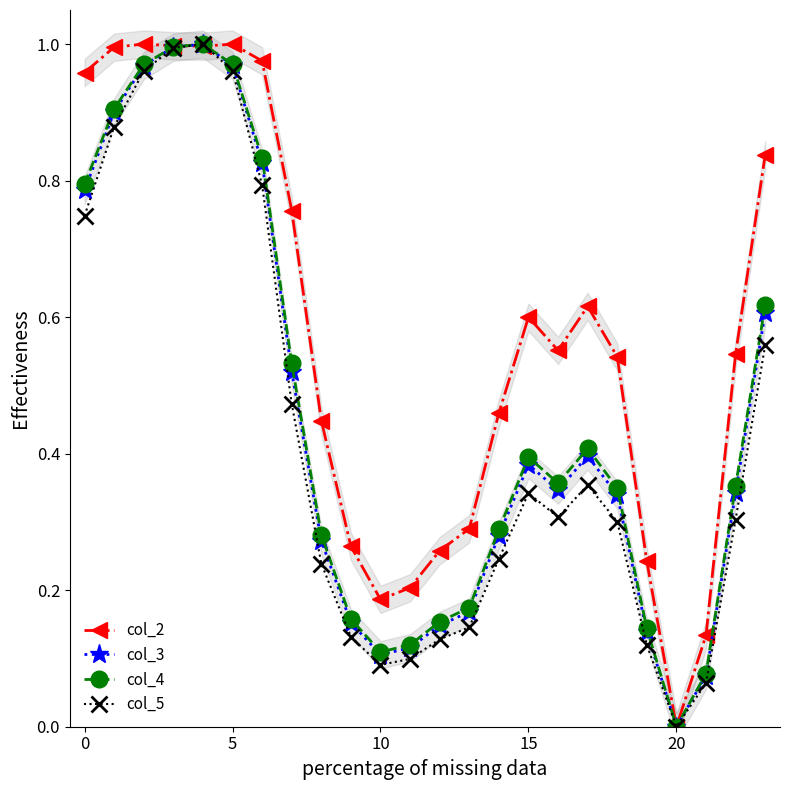

Reading left to right, list all the values displayed in this chart.

col_2: 1.0	1.0	1.0	1.0	1.0	1.0	1.0	0.8	0.4	0.3	0.2	0.2	0.3	0.3	0.5	0.6	0.6	0.6	0.5	0.2	0.0	0.1	0.5	0.8
col_3: 0.8	0.9	1.0	1.0	1.0	1.0	0.8	0.5	0.3	0.2	0.1	0.1	0.1	0.2	0.3	0.4	0.3	0.4	0.3	0.1	0.0	0.1	0.3	0.6
col_4: 0.8	0.9	1.0	1.0	1.0	1.0	0.8	0.5	0.3	0.2	0.1	0.1	0.2	0.2	0.3	0.4	0.4	0.4	0.3	0.1	0.0	0.1	0.4	0.6
col_5: 0.7	0.9	1.0	1.0	1.0	1.0	0.8	0.5	0.2	0.1	0.1	0.1	0.1	0.1	0.2	0.3	0.3	0.4	0.3	0.1	0.0	0.1	0.3	0.6